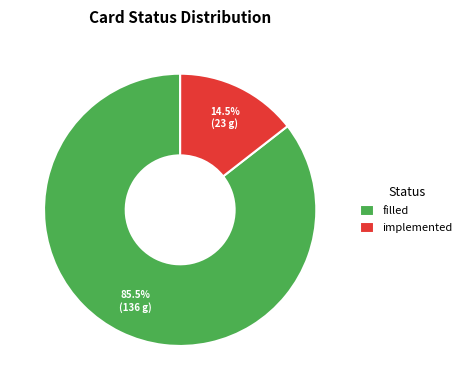

Rank the categories by value from lowest to highest.

implemented, filled